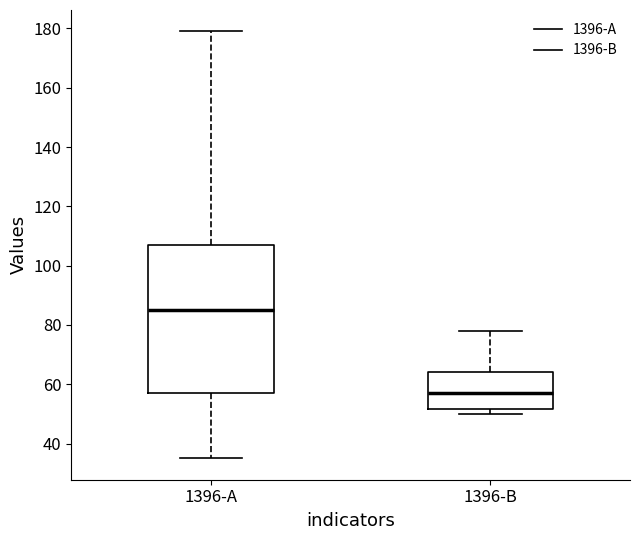

Which box's median line is the lowest?

1396-B